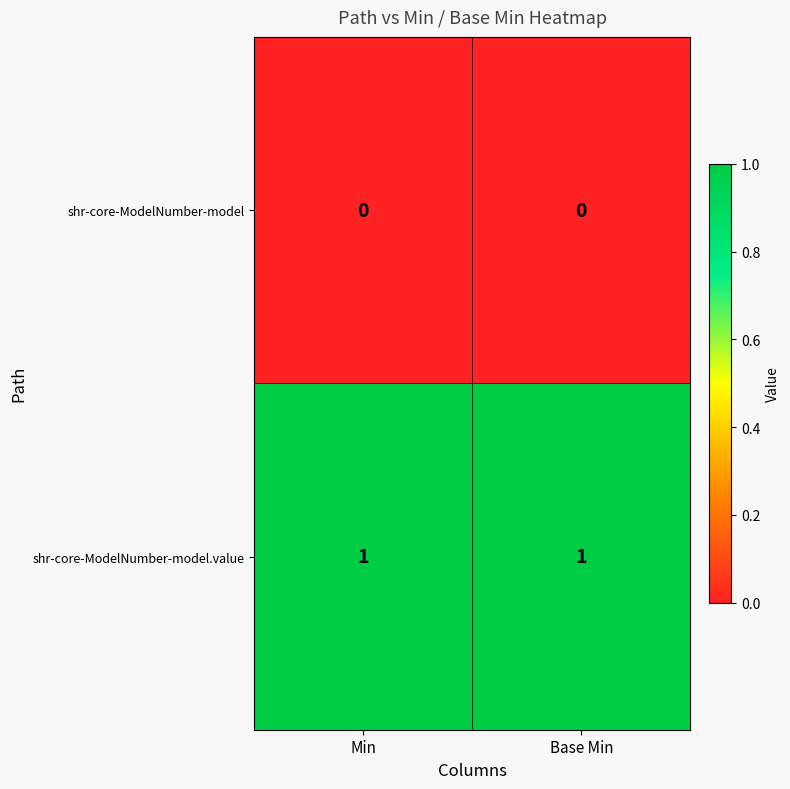

What is the greatest value displayed?

1